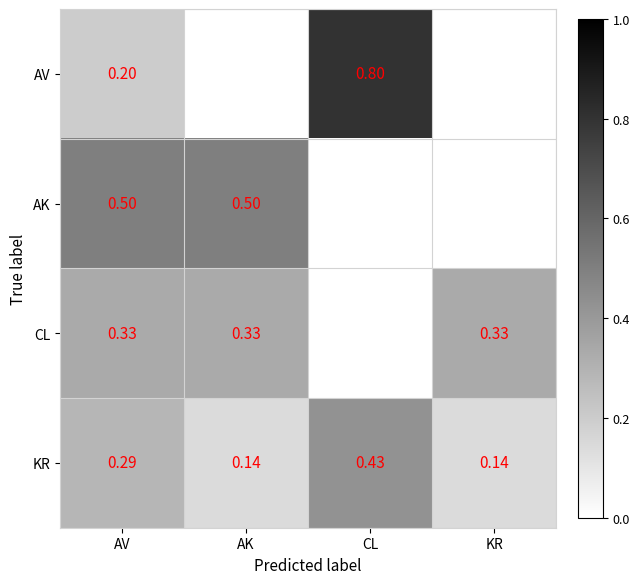

Which category has the highest value across all series?

CL